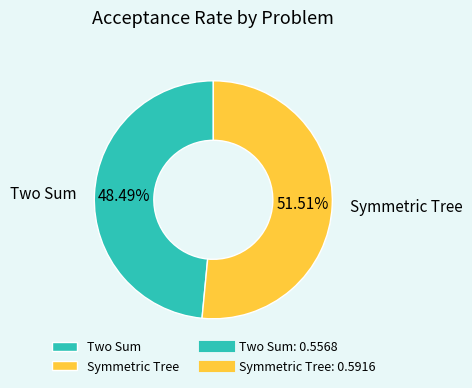

True or false: Symmetric Tree accounts for 41% of the total.

False